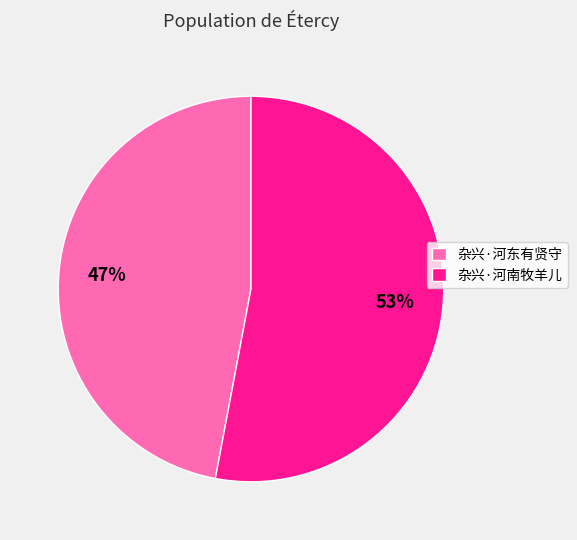

Rank the categories by value from highest to lowest.

杂兴·河南牧羊儿, 杂兴·河东有贤守